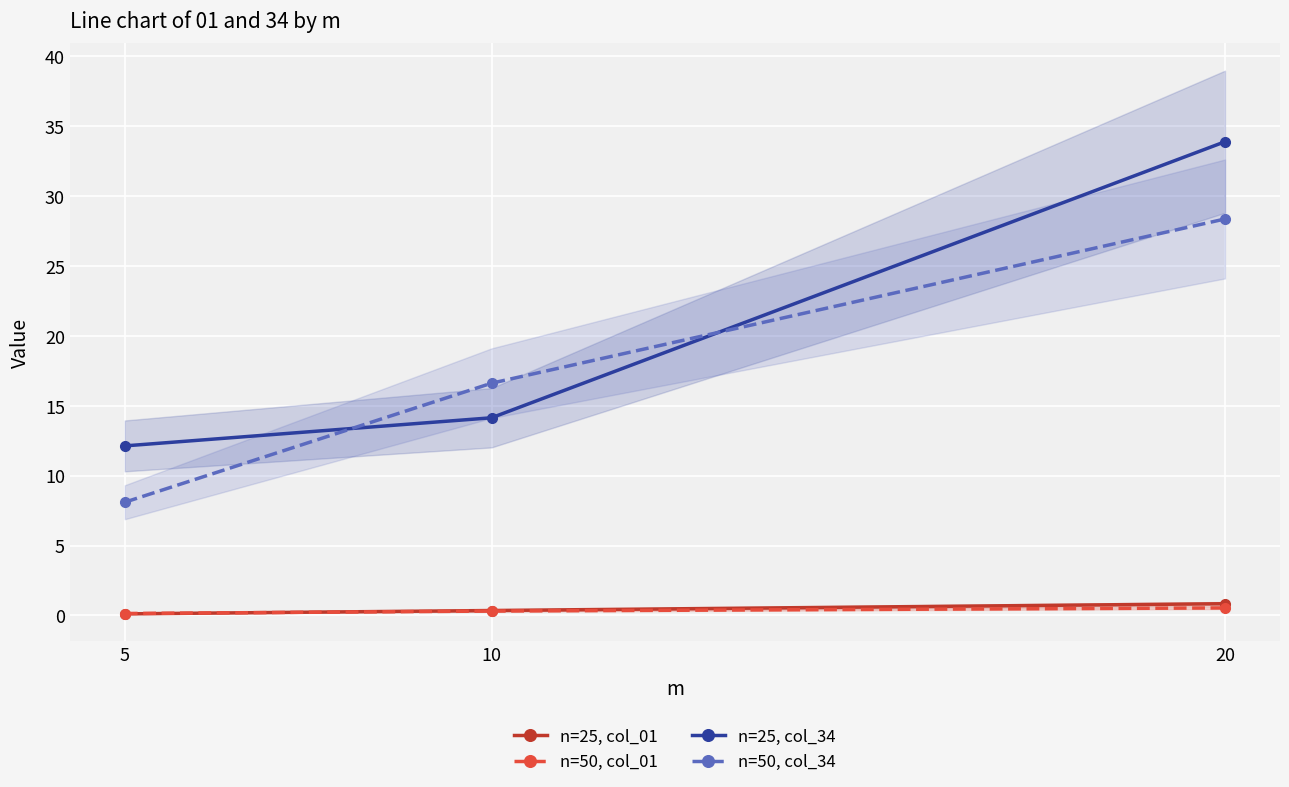

Reading left to right, extract all data points from this chart.

n=25, col_01: 5=0.1	10=0.4	20=0.8
n=50, col_01: 5=0.1	10=0.3	20=0.5
n=25, col_34: 5=12.1	10=14.1	20=33.9
n=50, col_34: 5=8.1	10=16.6	20=28.4